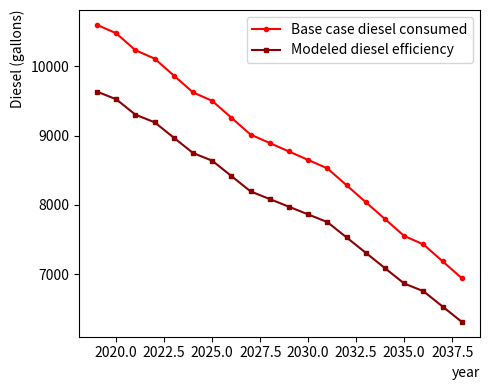

True or false: Base case diesel consumed and Modeled diesel efficiency intersect in this chart.

False